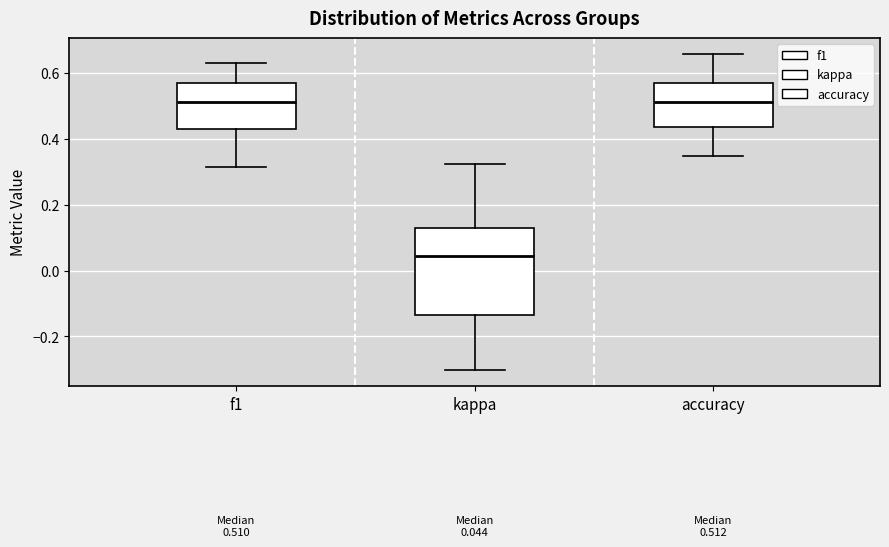

Which box is the tallest, from its lower edge to its upper edge?

kappa